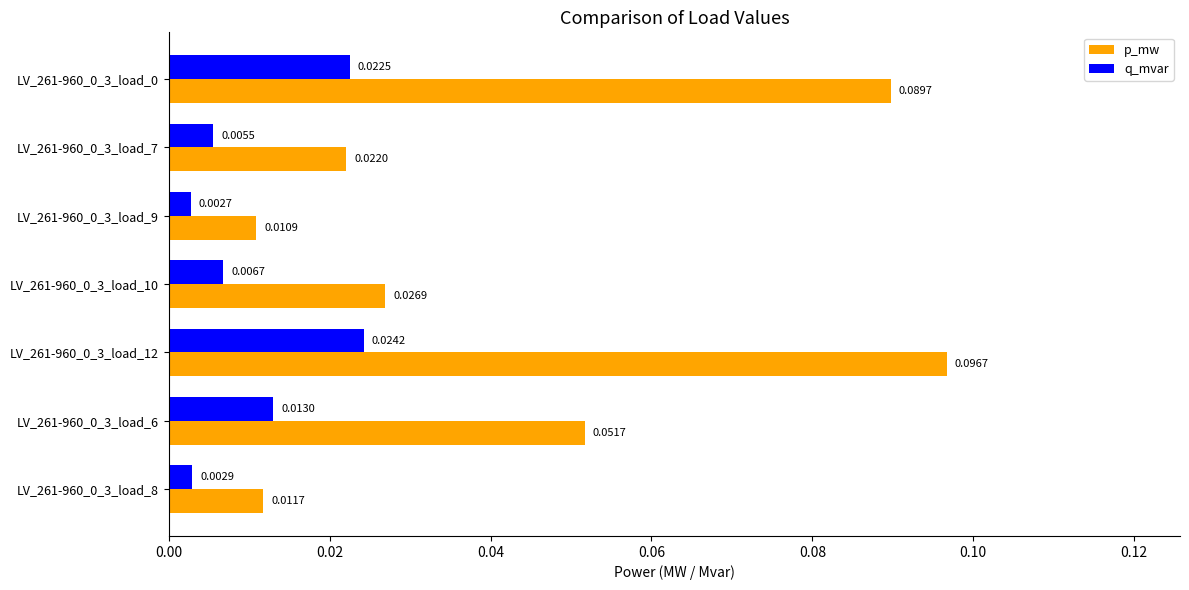

Which series has the widest spread of values?

p_mw